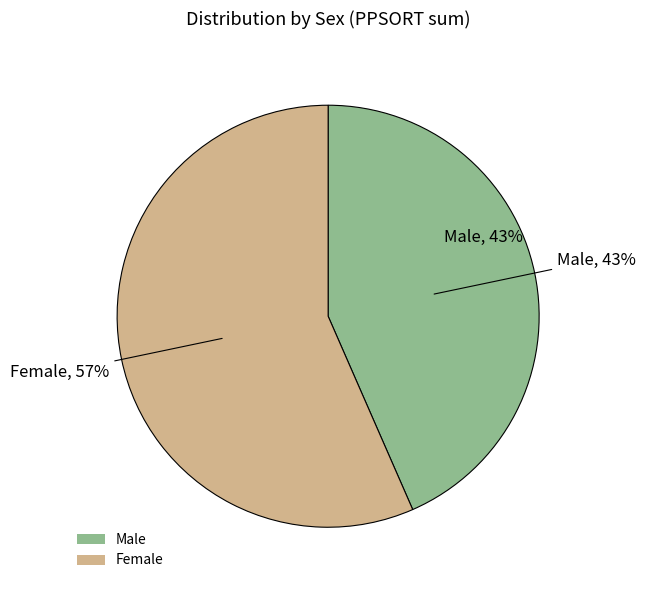

Is there a majority slice in this chart?

No